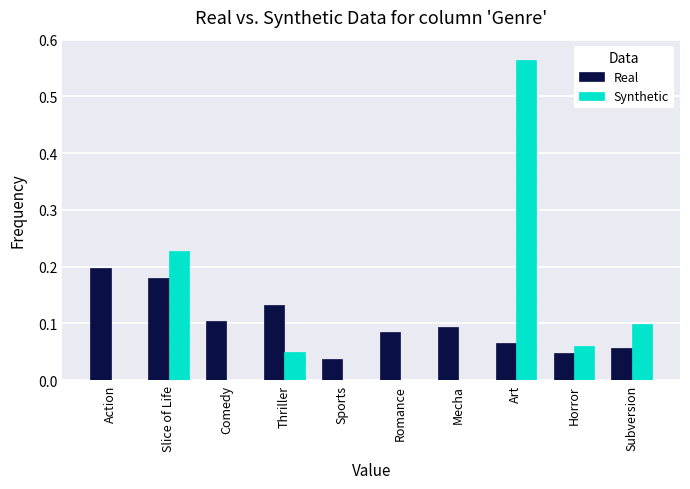

Which series has the largest range (max minus min)?

Synthetic